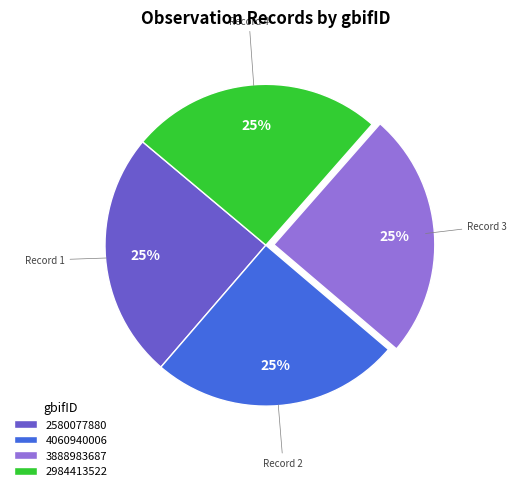

Approximately how many times larger is the value at 2984413522 compared to 3888983687?

1.0